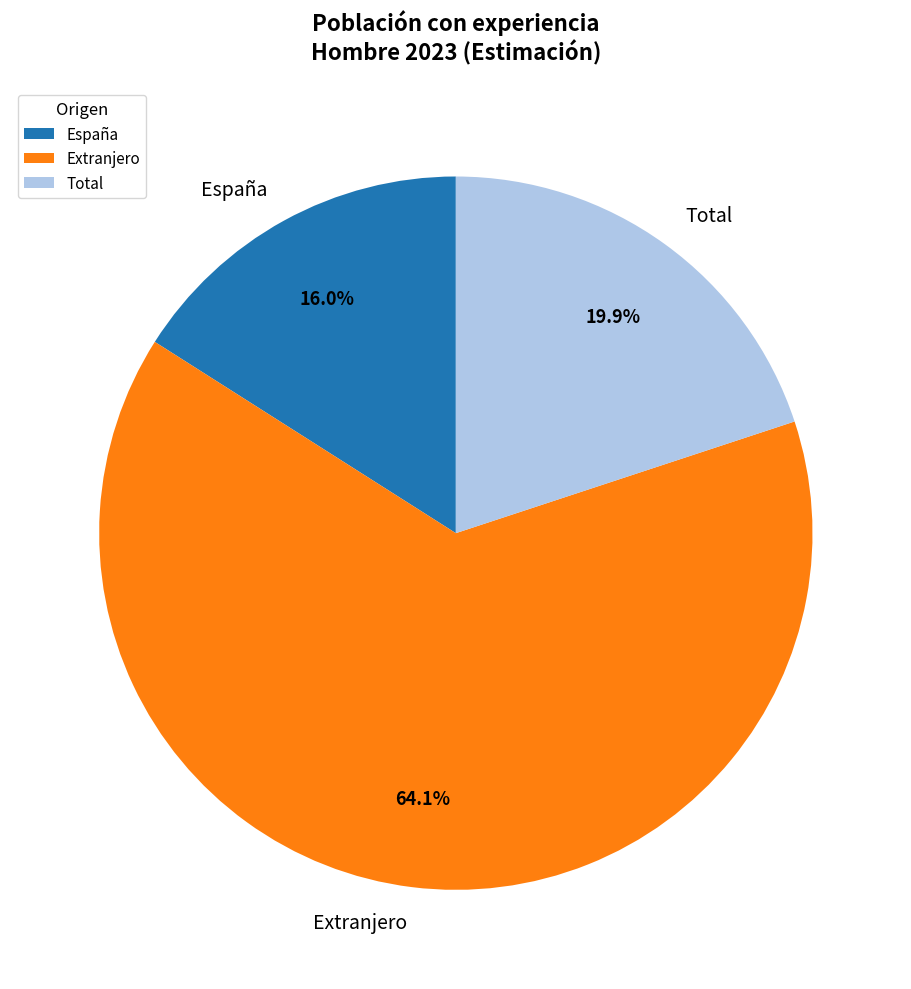

Rank the categories by value from highest to lowest.

Extranjero, Total, España